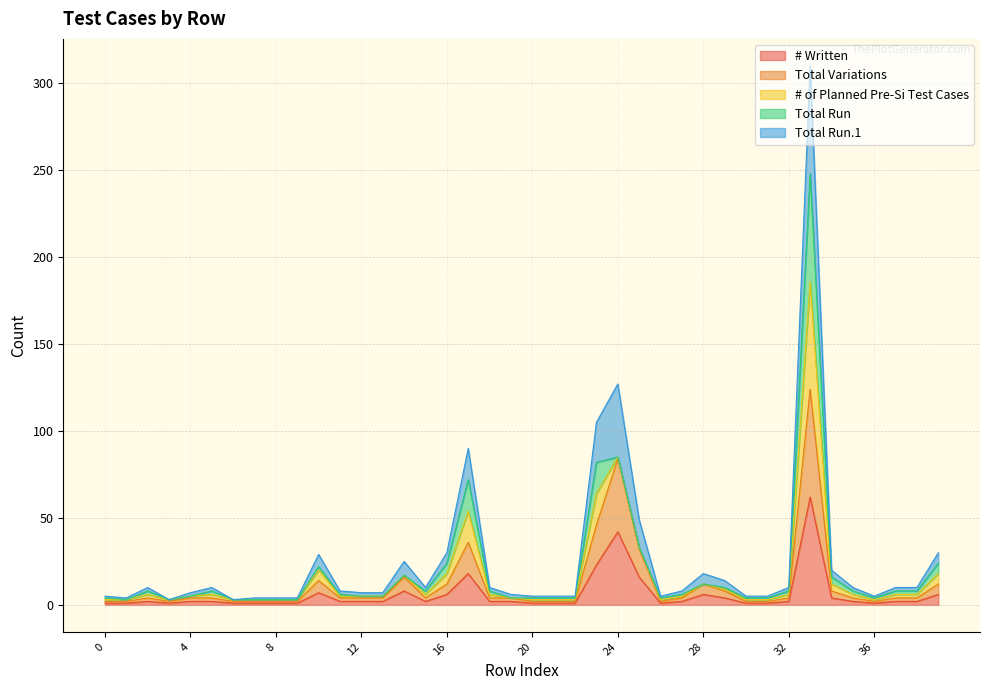

True or false: Total Variations and # Written intersect in this chart.

False